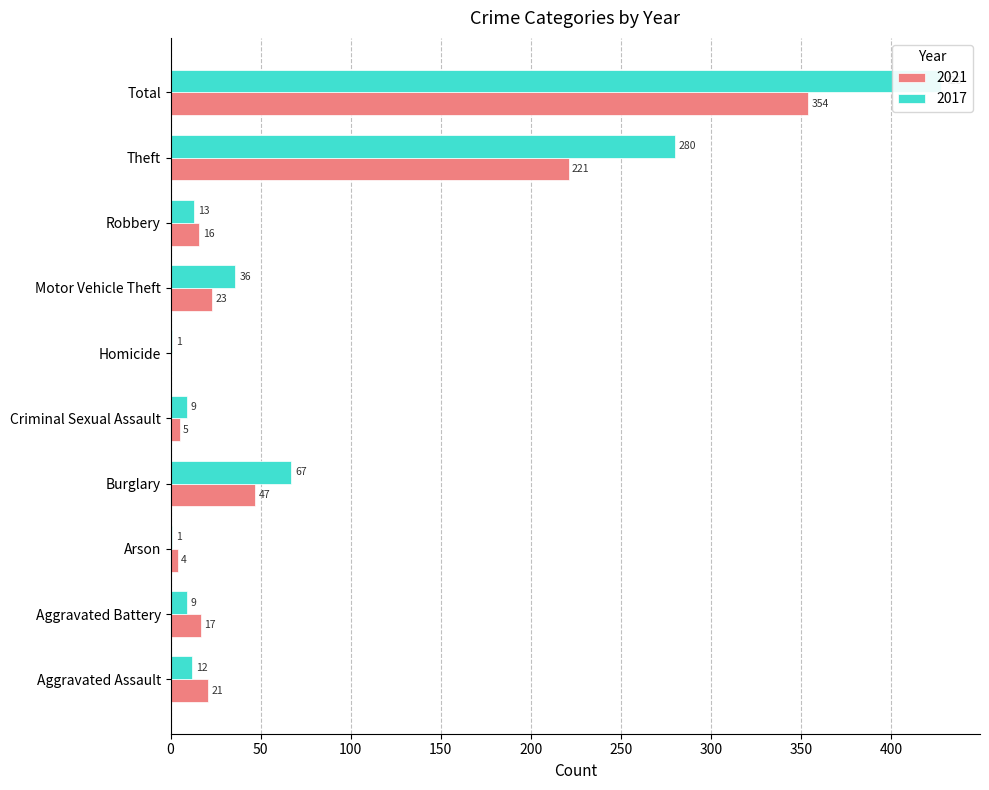

Is it true that 2017 equals 13 at Robbery?

True